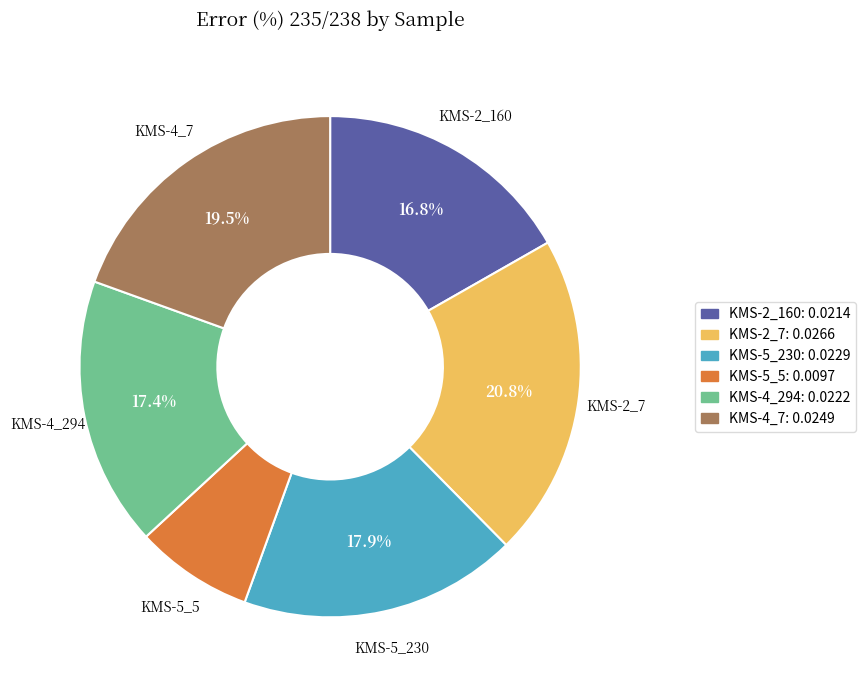

True or false: KMS-5_5 accounts for 8% of the total.

True